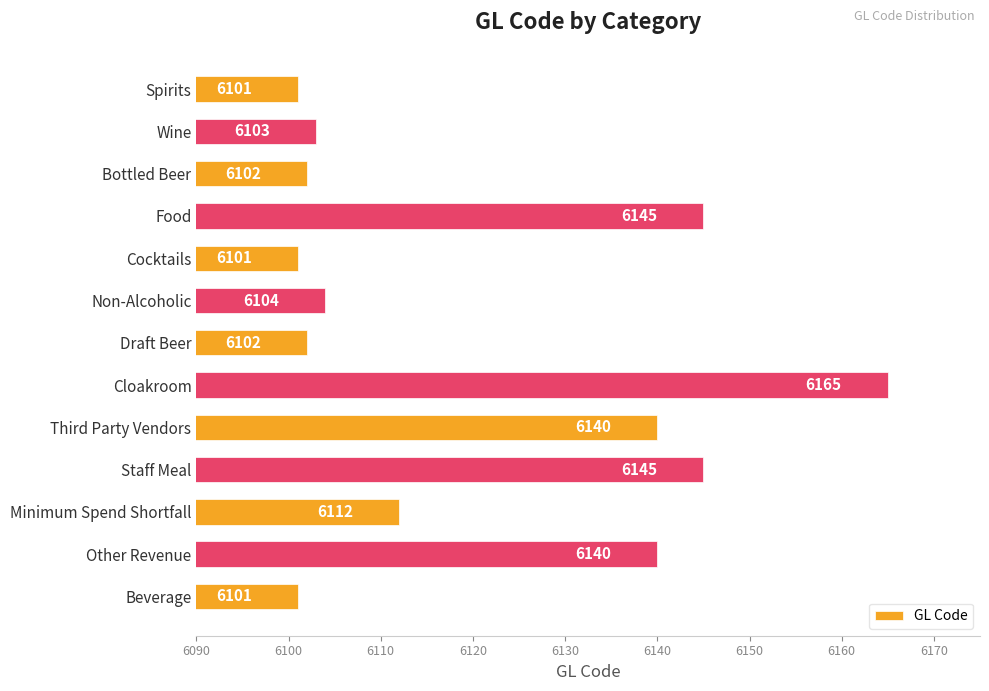

Reading bottom to top, transcribe all the data shown in this chart.

Beverage=6101	Other Revenue=6140	Minimum Spend Shortfall=6112	Staff Meal=6145	Third Party Vendors=6140	Cloakroom=6165	Draft Beer=6102	Non-Alcoholic=6104	Cocktails=6101	Food=6145	Bottled Beer=6102	Wine=6103	Spirits=6101